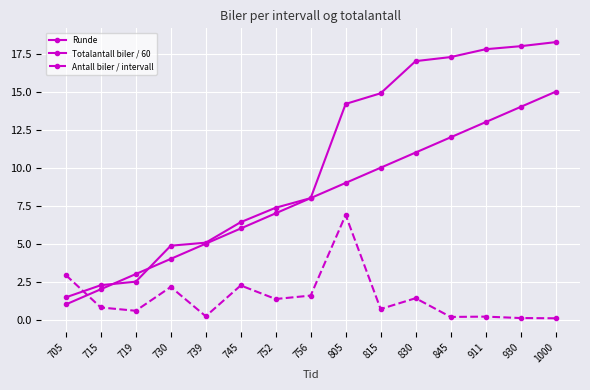

True or false: Totalantall biler / 60 has a value of 3.4 at 739.

False